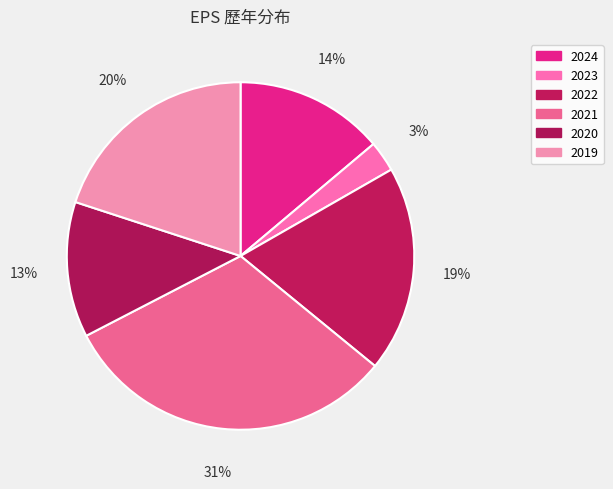

Which category has the biggest portion of the pie?

2021